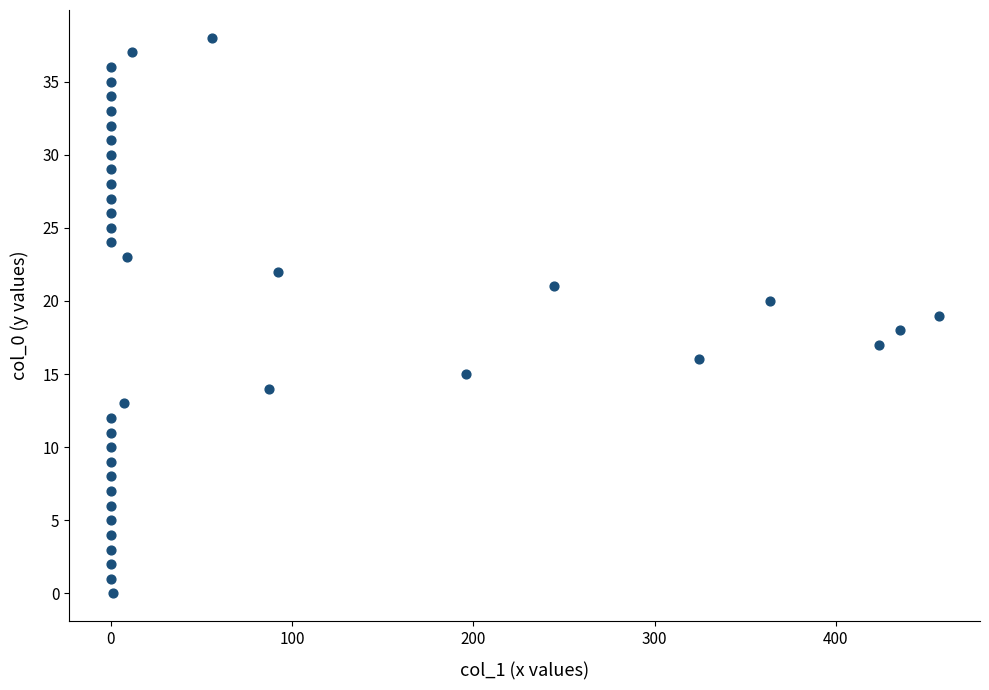

How many data points are displayed?

39